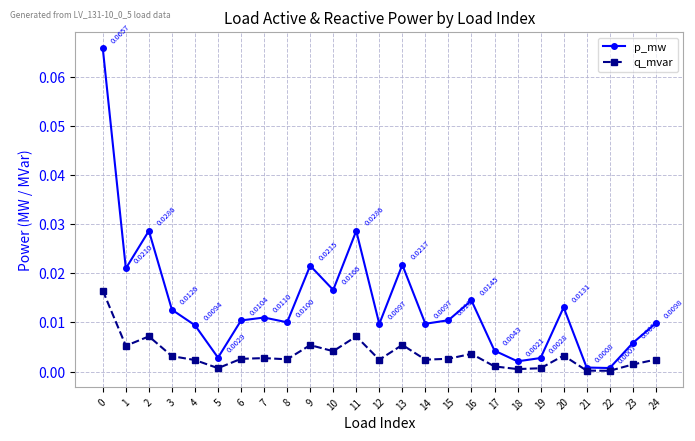

At how many categories does at least one series exceed 0?

25